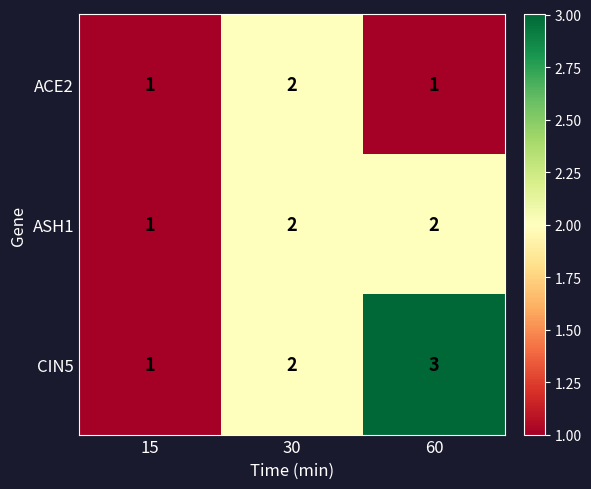

Which series changed the most between 15 and 60?

CIN5